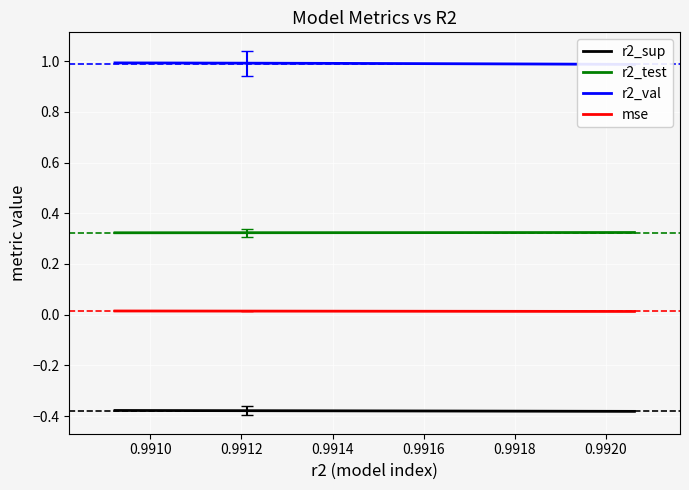

True or false: r2_sup and r2_test cross at least once.

False